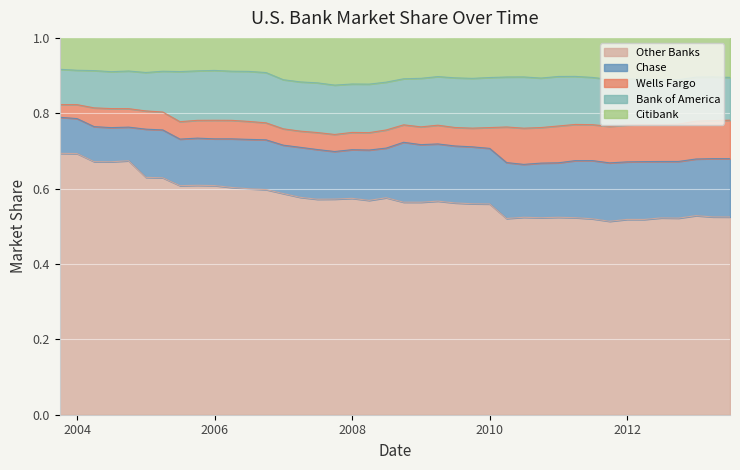

What is the sum of the Bank of America values at 2004-09-30 and 2007-09-30?

0.2